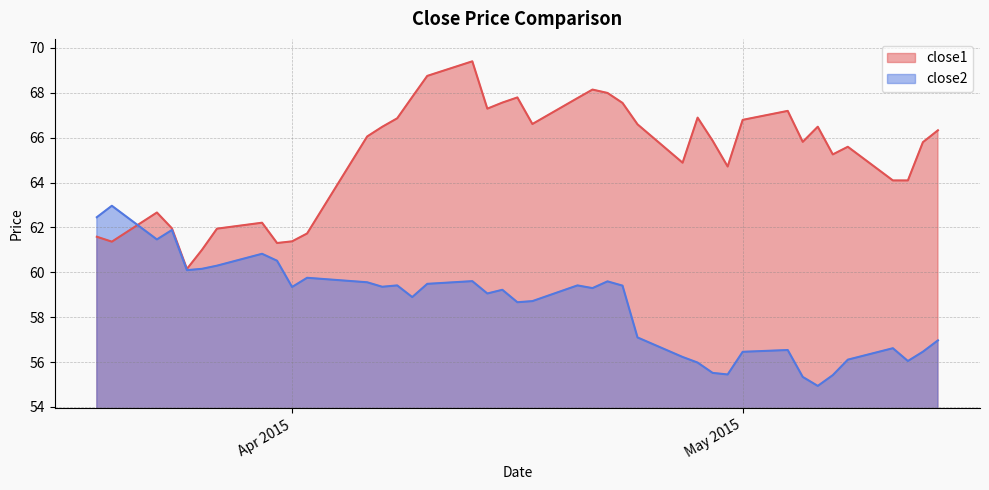

What is the highest value of the close1 series?

69.4